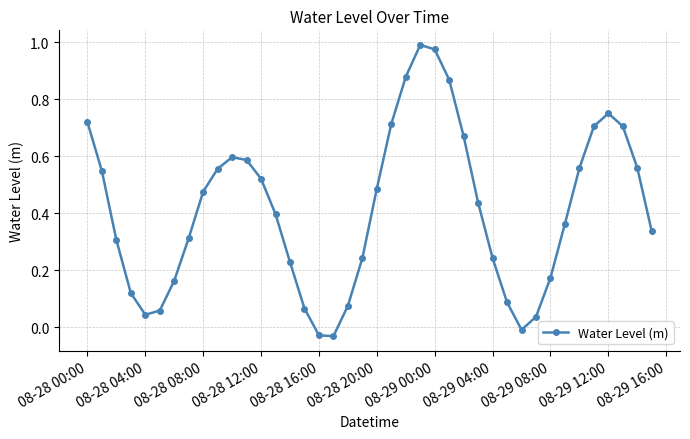

How many values are below zero?

3